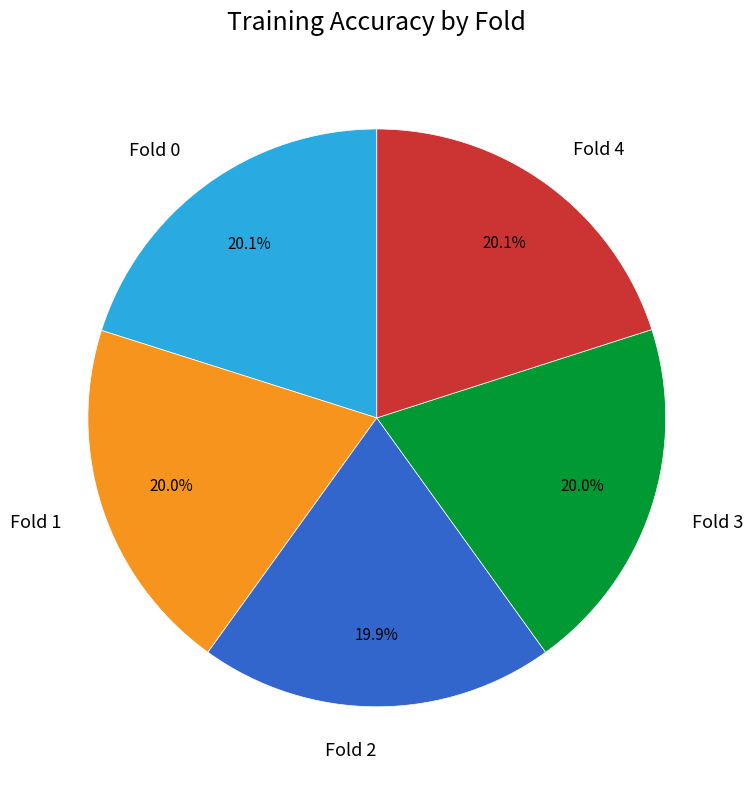

To the nearest percent, what is the combined percentage of Fold 3 and Fold 4?

40%